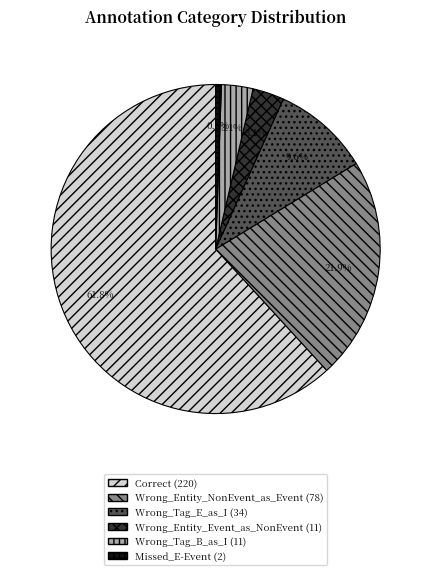

How many segments does this pie chart have?

6